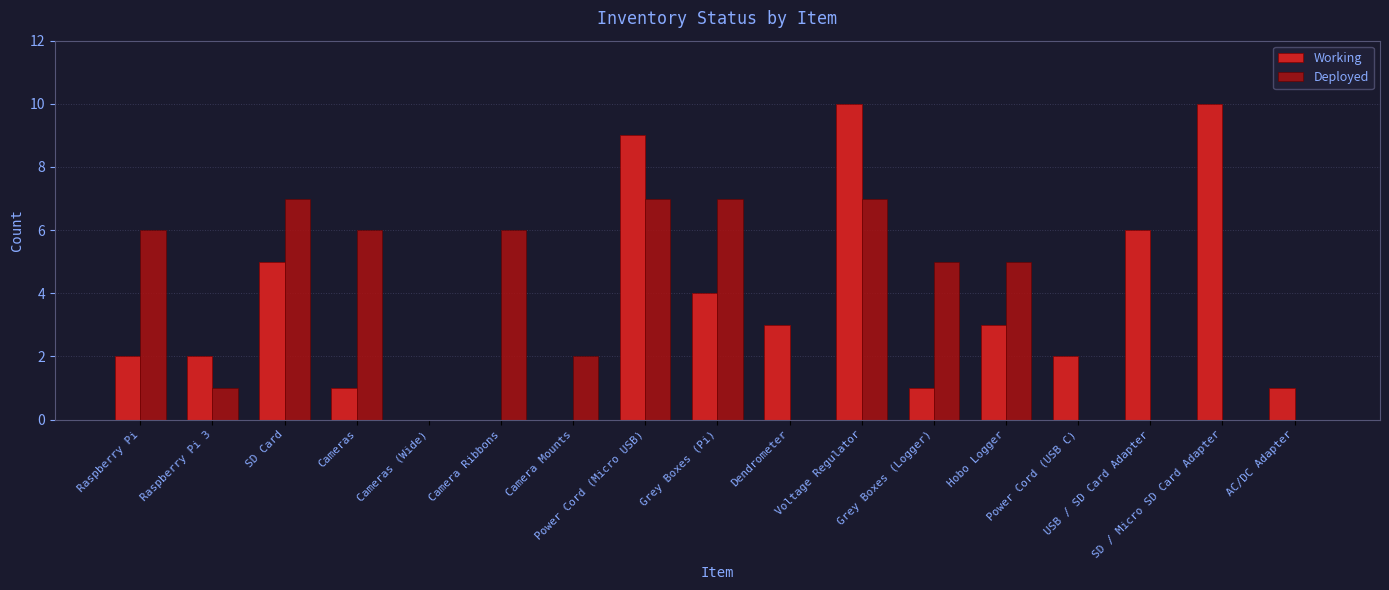

What is the highest value of the Deployed series?

7